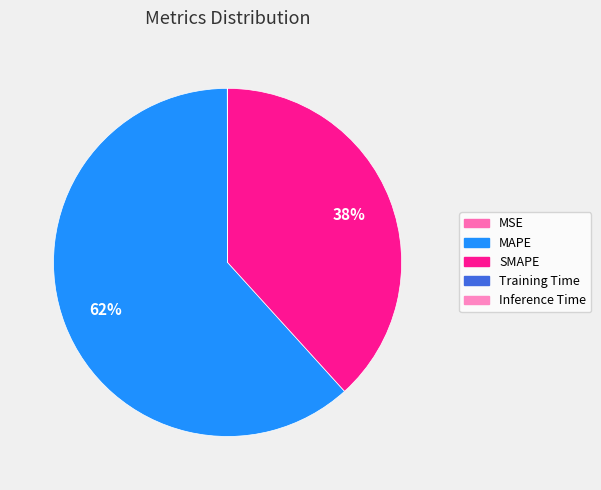

Which slice is the smallest?

Inference Time